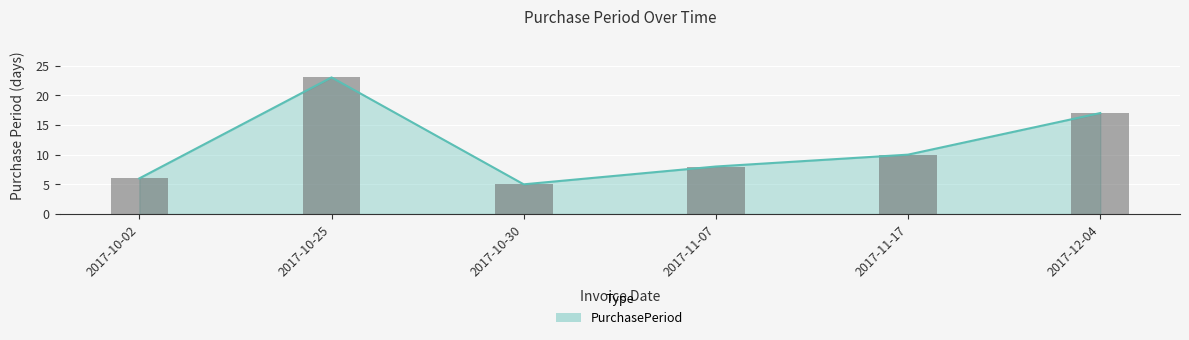

Reading right to left, extract all data points from this chart.

2017-12-04=17	2017-11-17=10	2017-11-07=8	2017-10-30=5	2017-10-25=23	2017-10-02=6